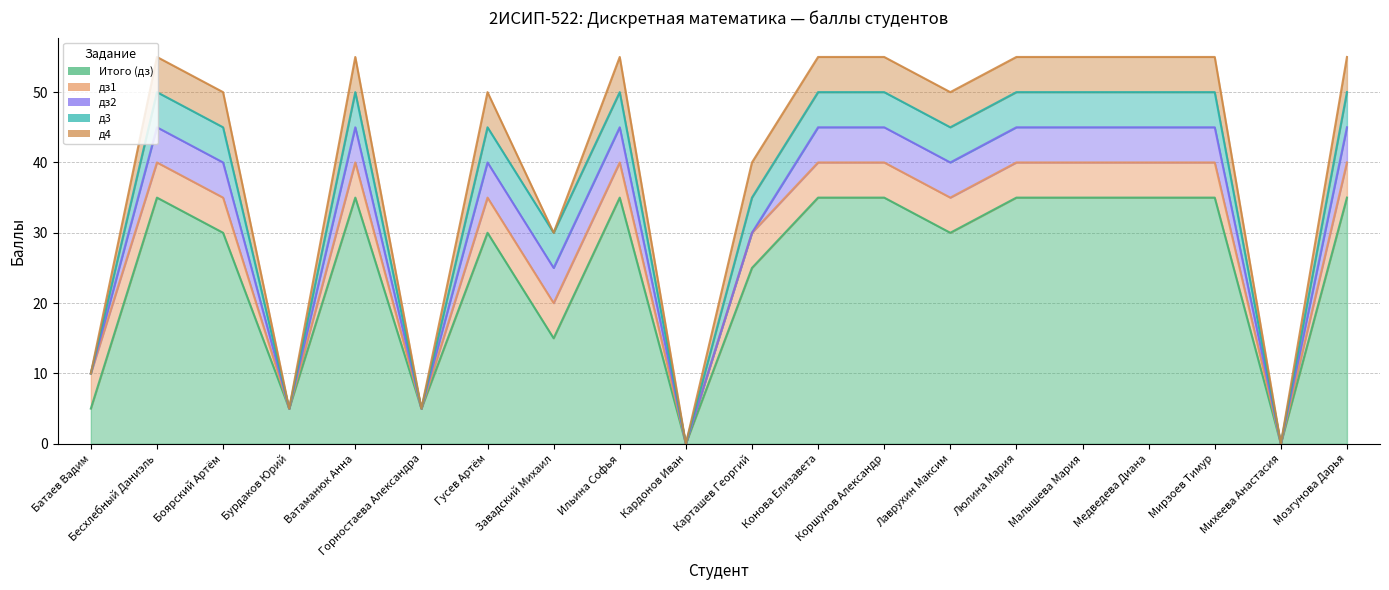

At which label is д4 closest to 2?

Батаев Вадим